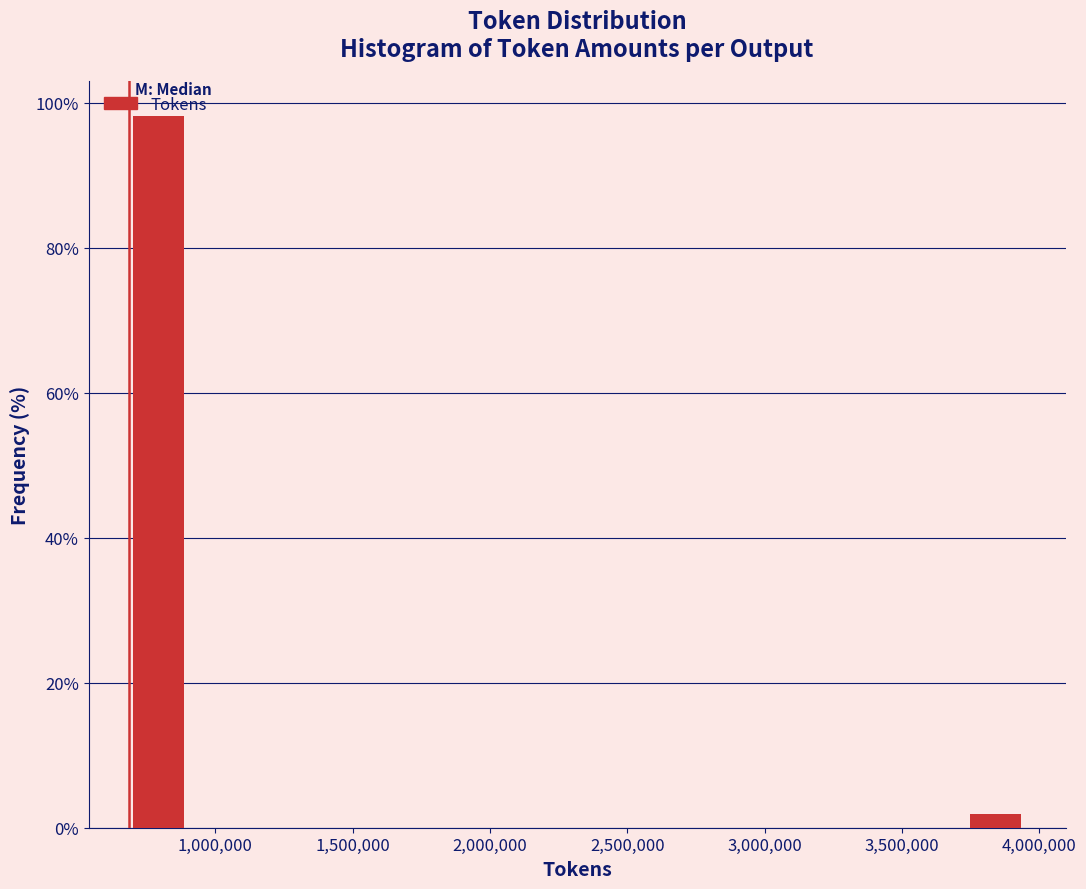

Reading left to right, transcribe this chart: for each bar, give the range it covers on the x-axis and its height. Neither the bar edges nor the heights are printed on the chart, so give them approximately, as read against the axes.

700000 to 900000: 98
900000 to 1100000: 0
1100000 to 1350000: 0
1350000 to 1550000: 0
1550000 to 1750000: 0
1750000 to 2000000: 0
2000000 to 2200000: 0
2200000 to 2450000: 0
2450000 to 2650000: 0
2650000 to 2850000: 0
2850000 to 3100000: 0
3100000 to 3300000: 0
3300000 to 3500000: 0
3500000 to 3750000: 0
3750000 to 3950000: under 2